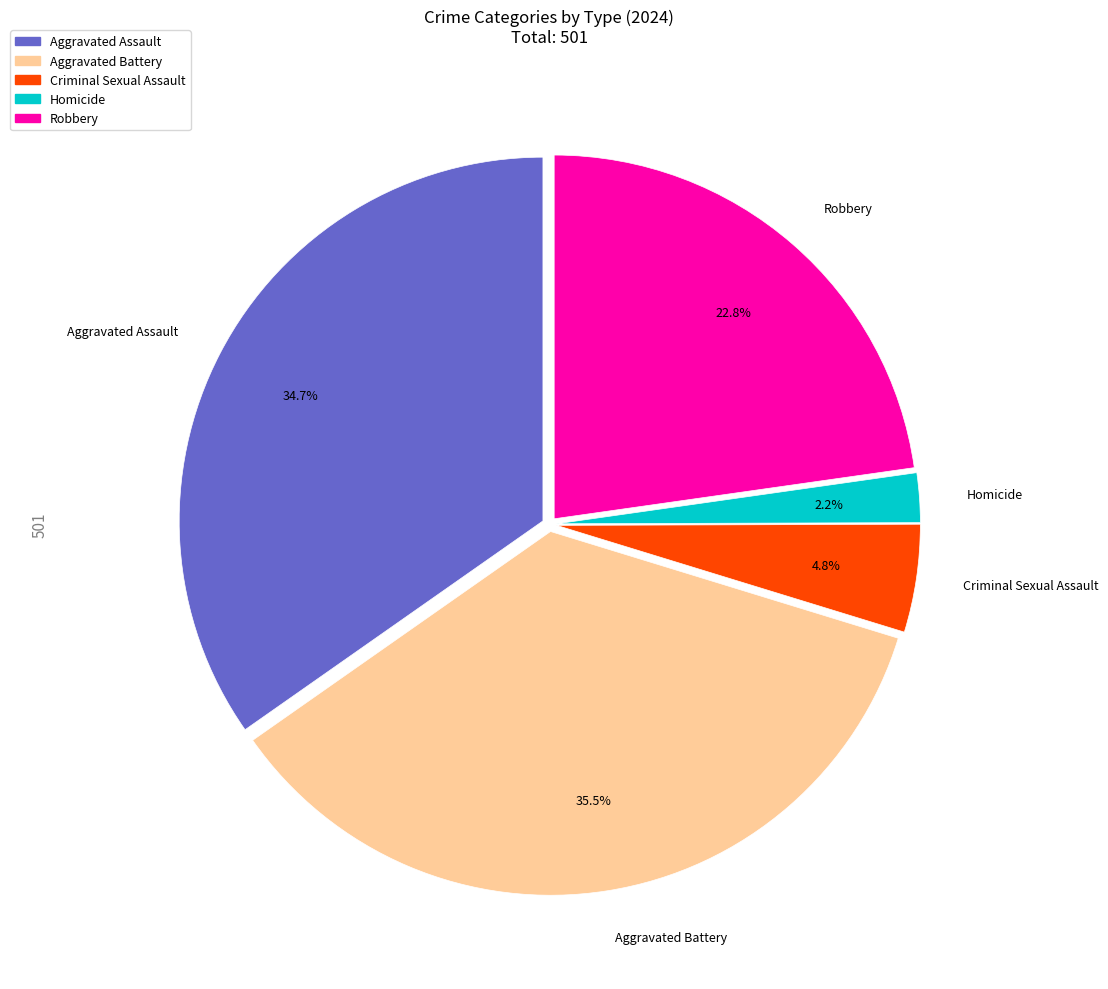

How much of the chart is everything except Aggravated Assault?

65.3%